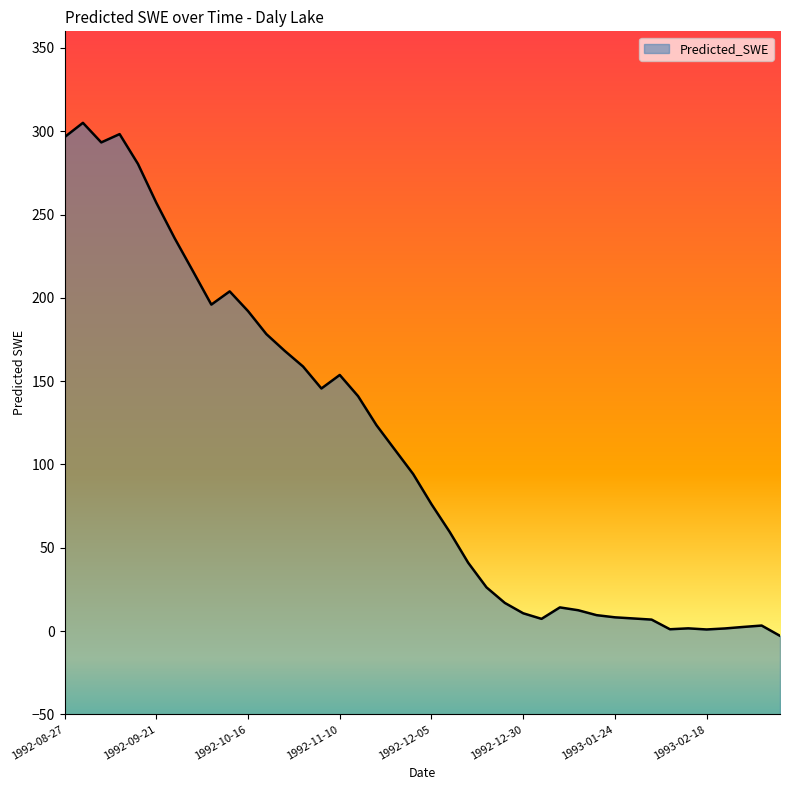

What is the difference between the second highest and second lowest values?

297.3